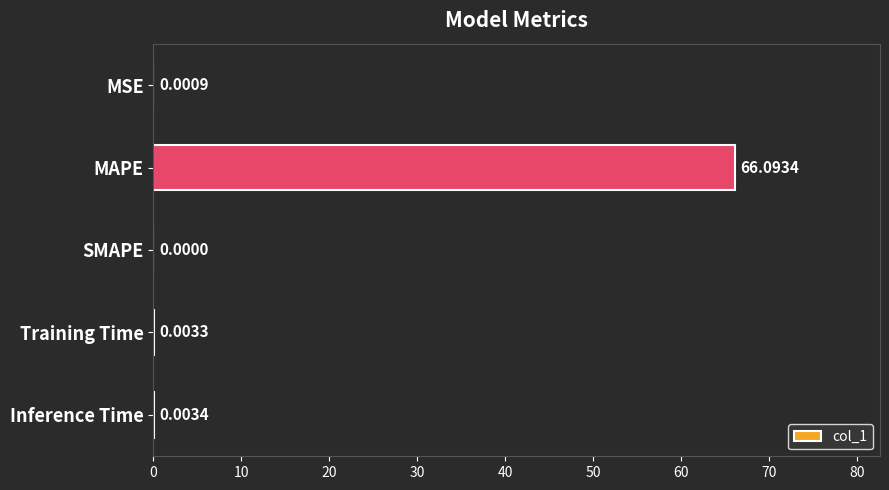

What is the change in value from MAPE to SMAPE?

-66.1